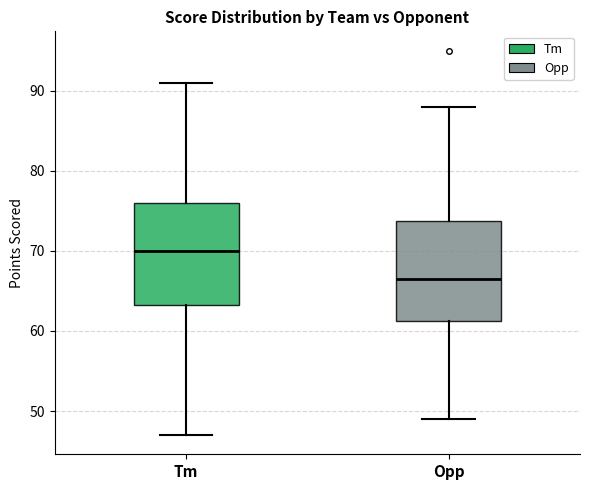

Reading left to right, transcribe this box plot: for each box, give where its median line is, the range the box spans, and where its two whiskers end, as read against the y-axis. The values are not printed on the chart, so give them approximately, as read against the axis.

Tm: median 70, box 63 to 76, whiskers 47 to 91
Opp: median 67, box 61 to 74, whiskers 49 to 88